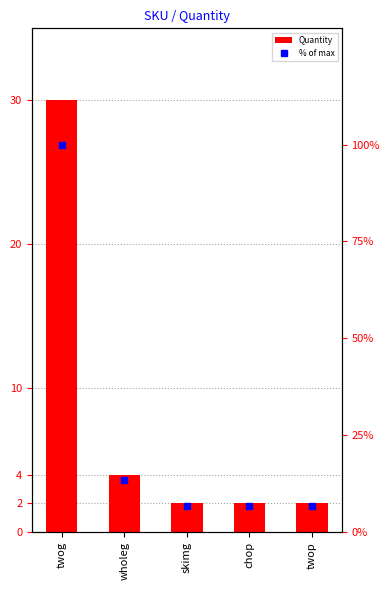

List the series in order of their peak value, lowest first.

Quantity, % of max